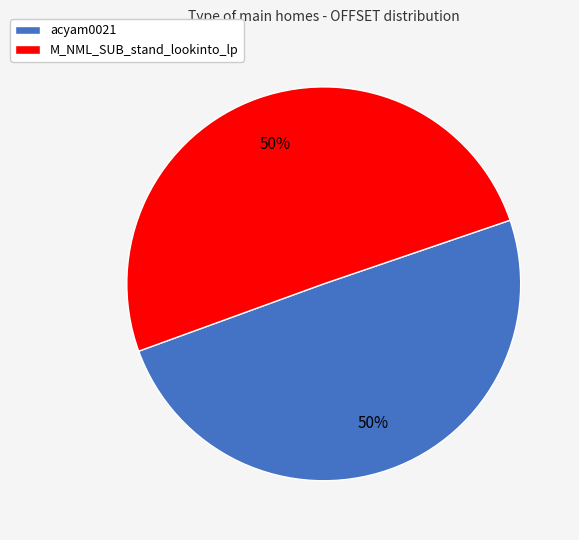

Approximately how many times larger is the value at M_NML_SUB_stand_lookinto_lp compared to acyam0021?

1.0